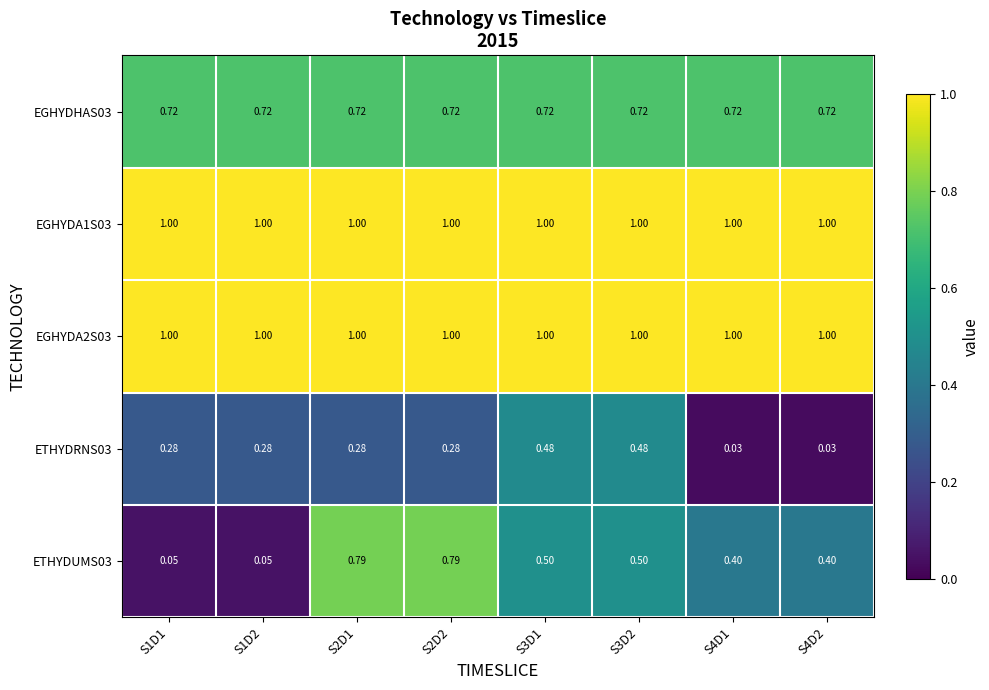

Is the value of EGHYDHAS03 at S3D1 greater than the value of ETHYDRNS03 at S3D2?

Yes